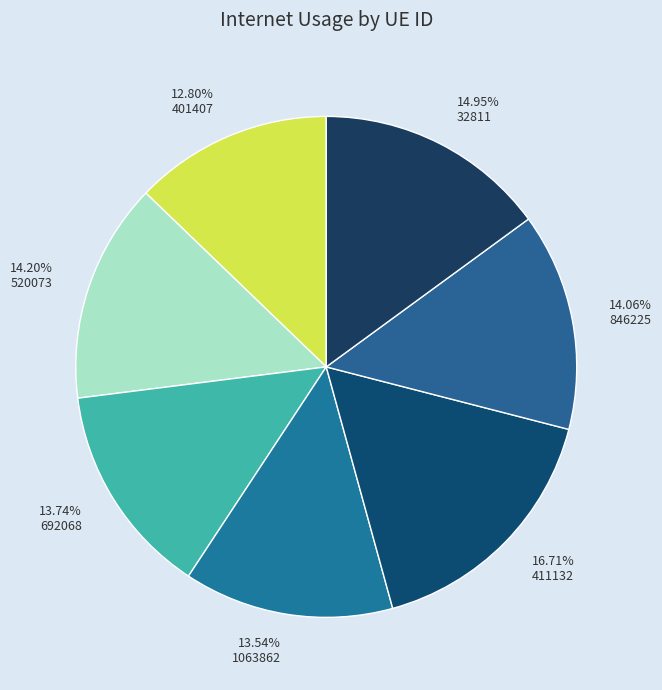

Which has a higher value, 14.20% 520073 or 13.54% 1063862?

14.20% 520073